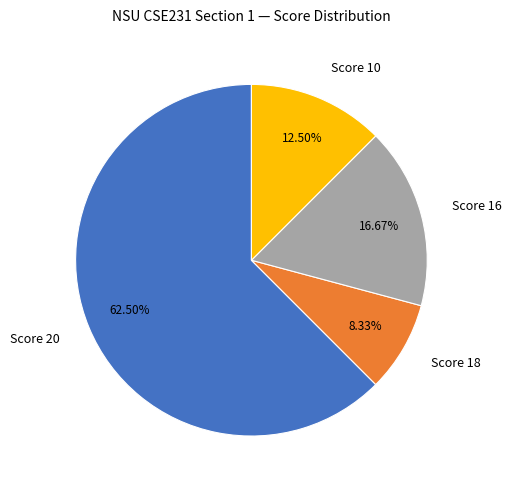

Which has a higher value, Score 16 or Score 20?

Score 20